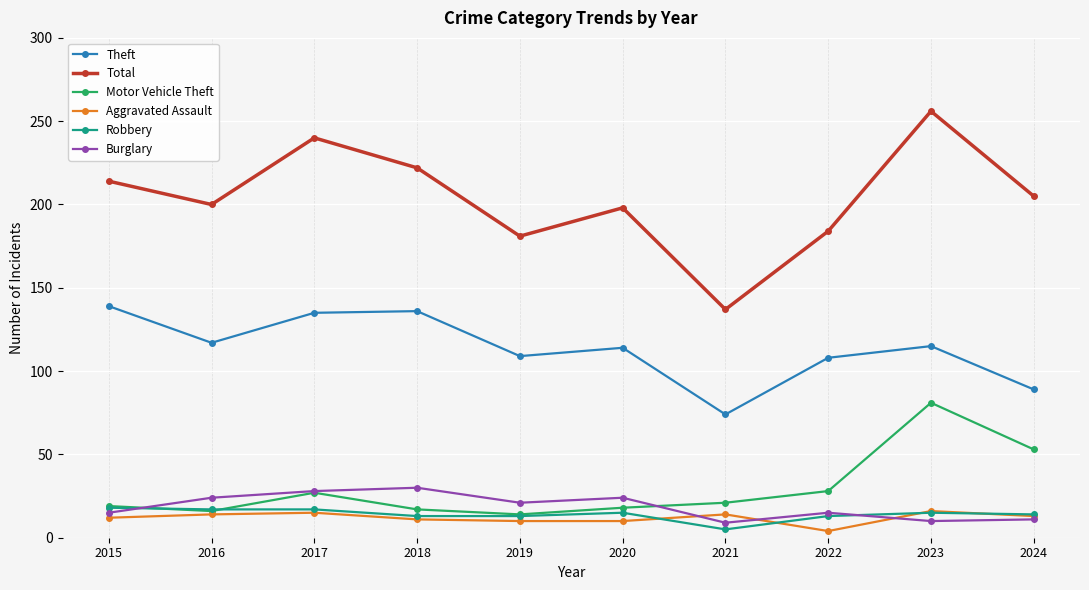

How many series are shown in this chart?

6